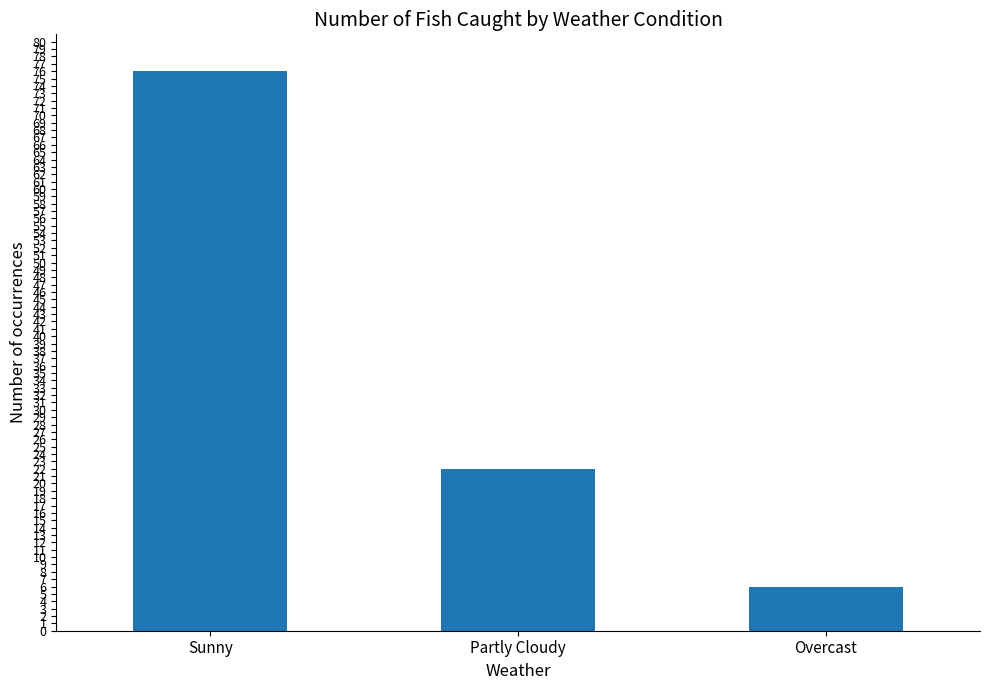

Reading right to left, what are all the values shown in this chart?

Overcast=6	Partly Cloudy=22	Sunny=76